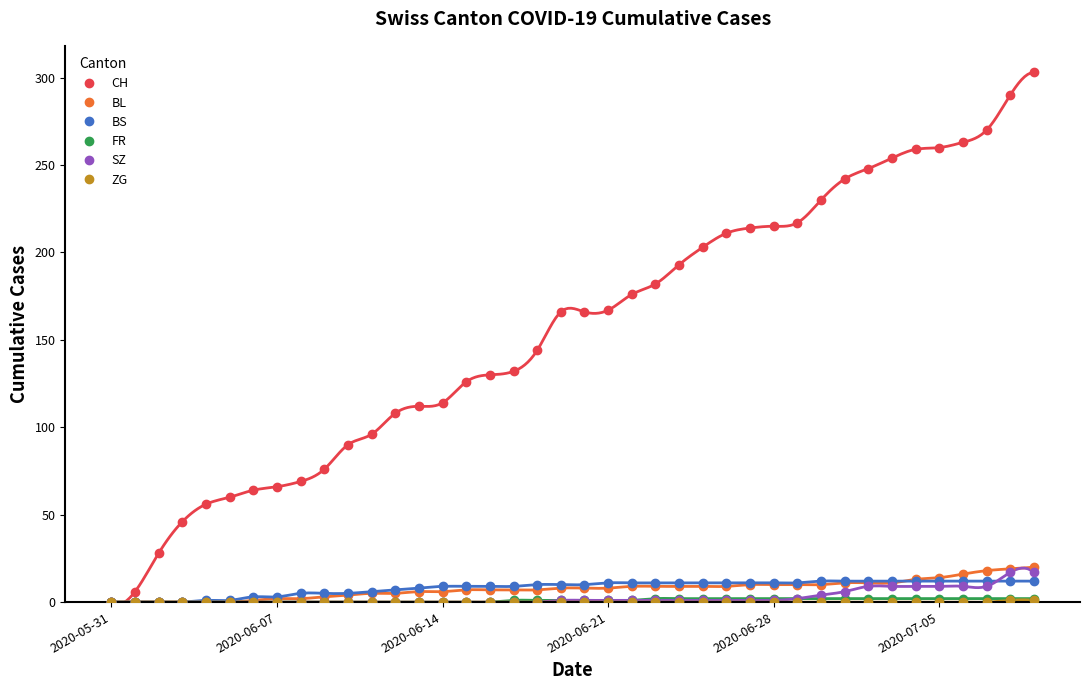

What is the difference between the maximum and second lowest values in the FR series?

2